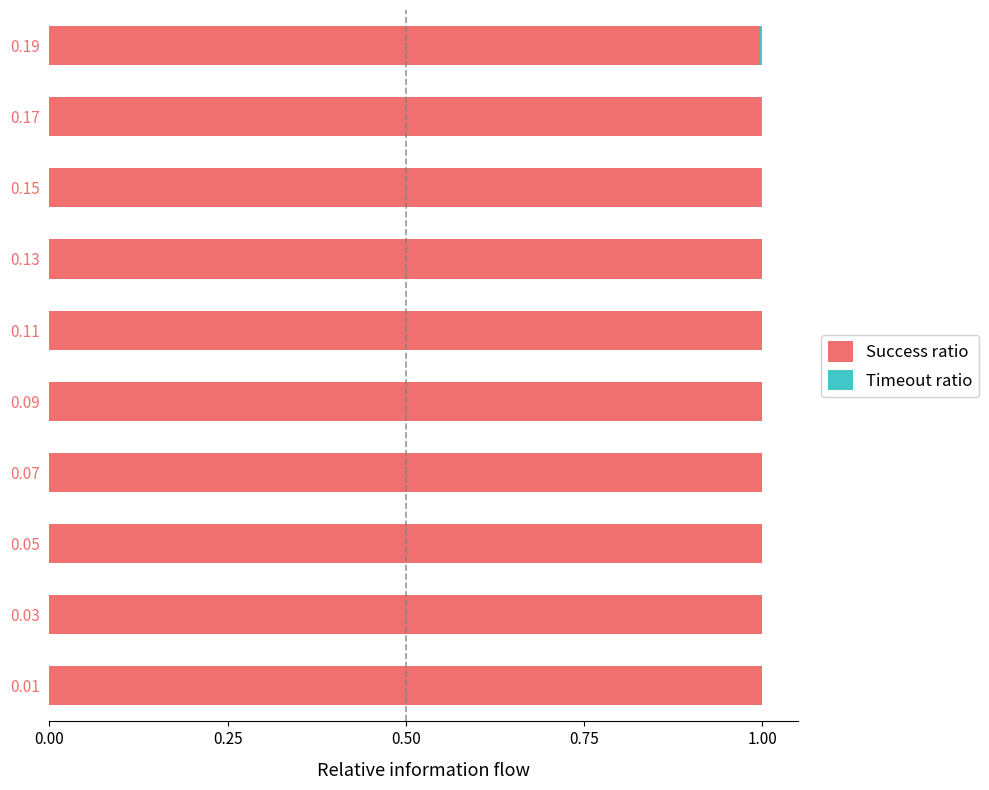

True or false: Success ratio has a value of 1.0 at 0.09.

True